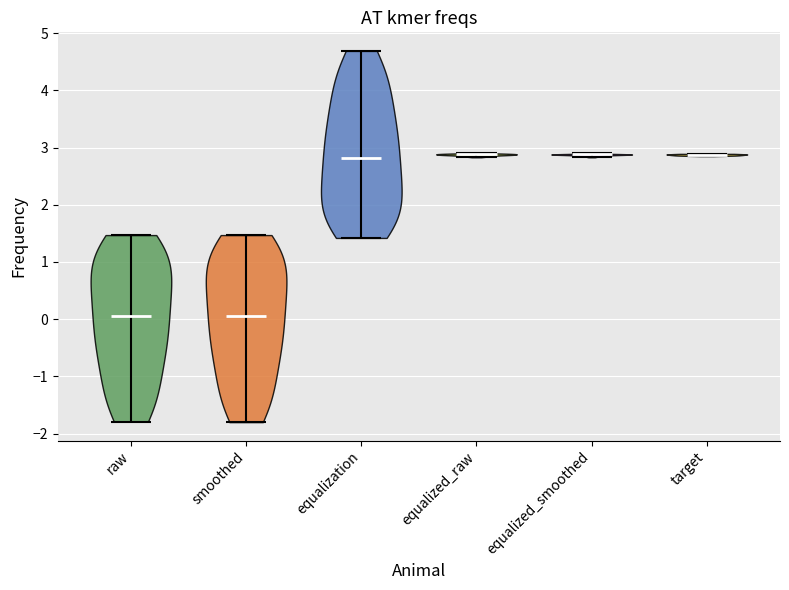

Where does the median line of the violin for equalized_smoothed sit on the y-axis? The values are not printed on the chart, so give them approximately, as read against the axis.

2.9